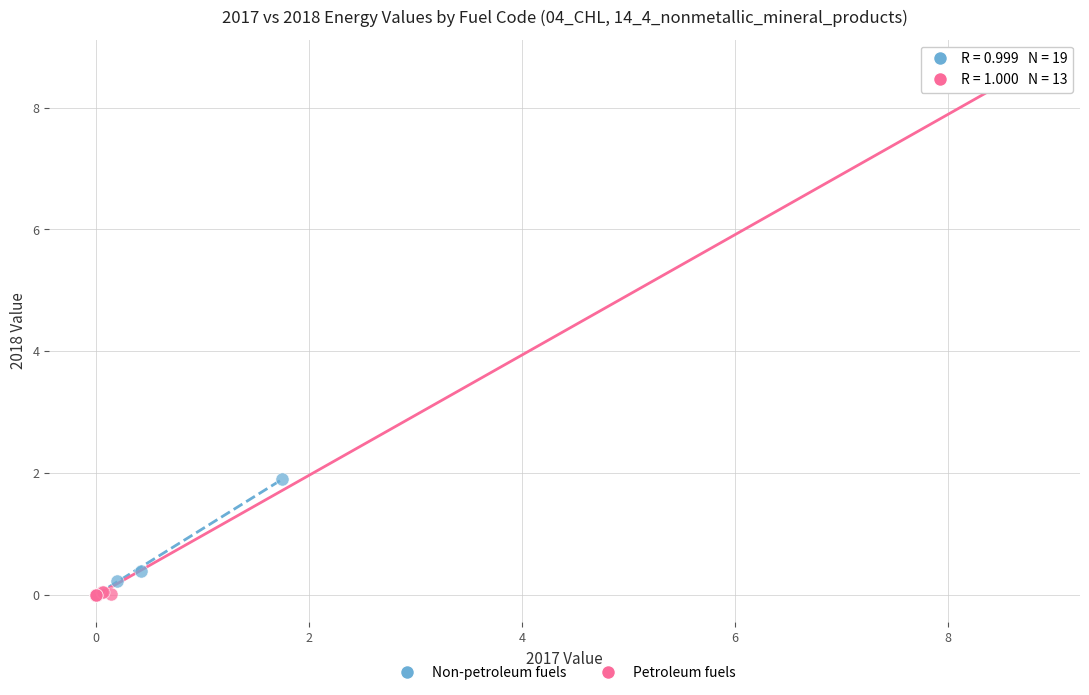

Which series has the widest spread of Y values?

Petroleum fuels